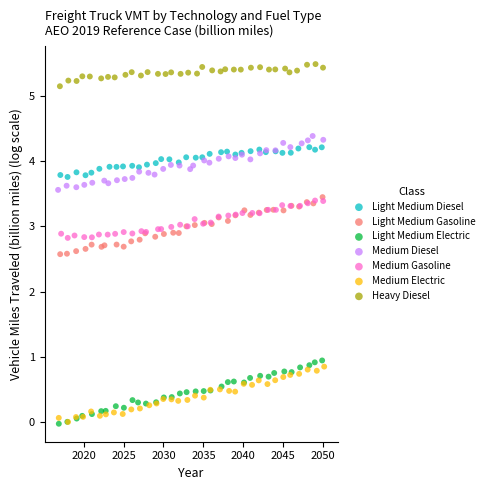

Which series reaches the maximum Y coordinate?

Heavy Diesel